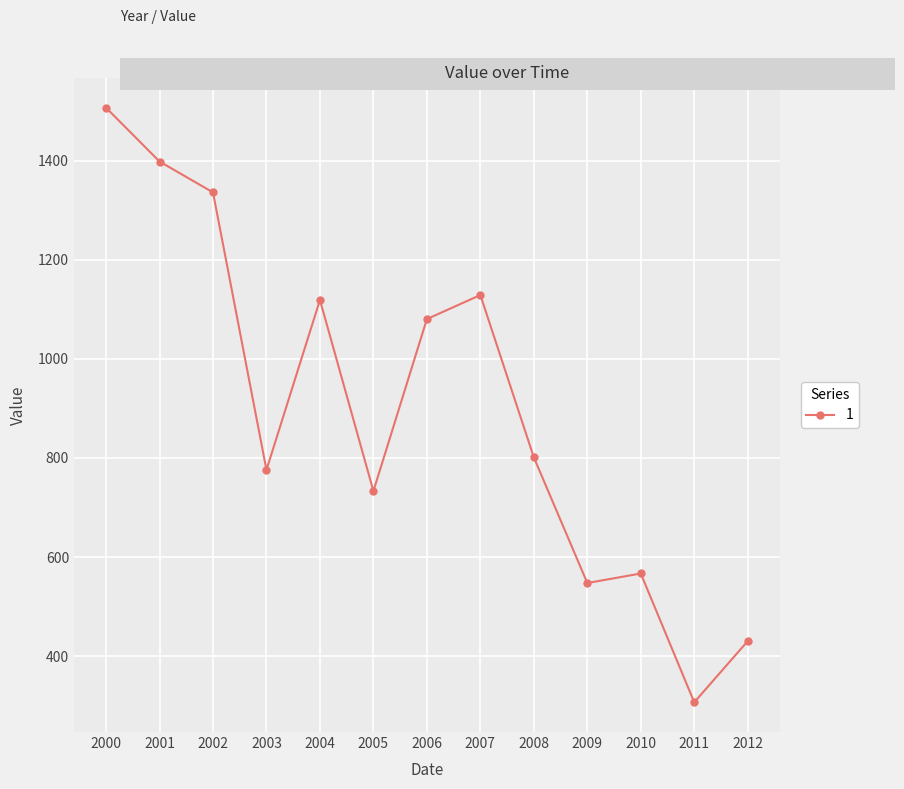

At which label is the value closest to 907?

2008